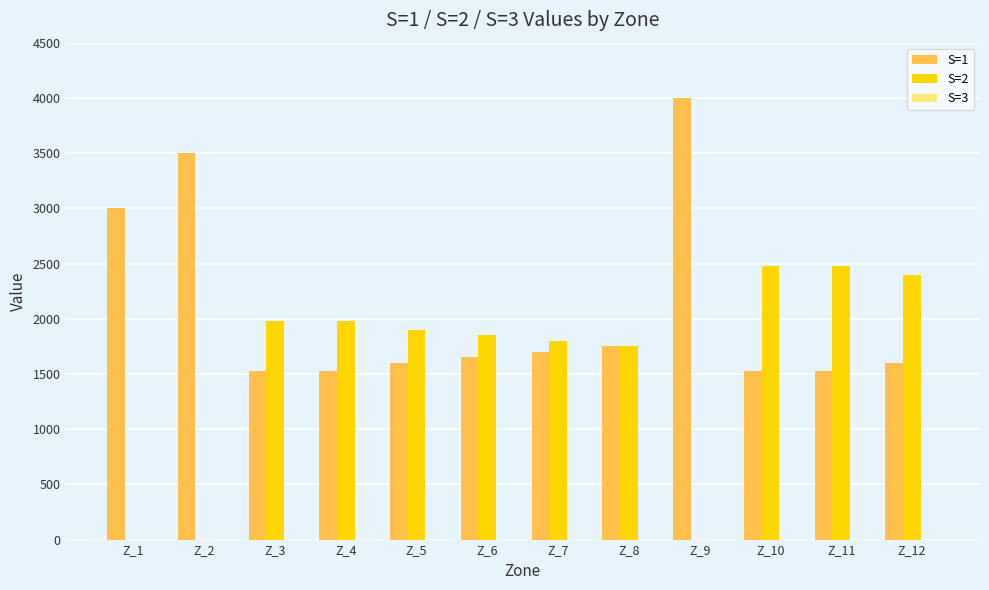

True or false: S=1 has a value of 2600 at Z_3.

False